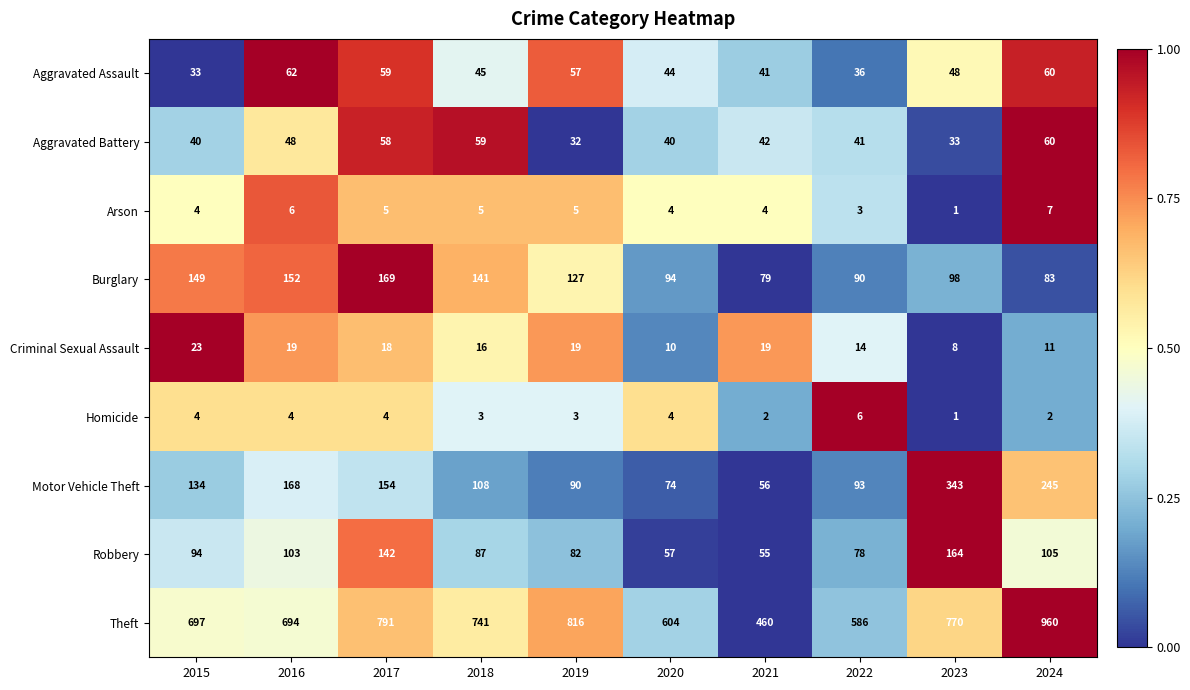

Which series has the widest spread of values?

Theft